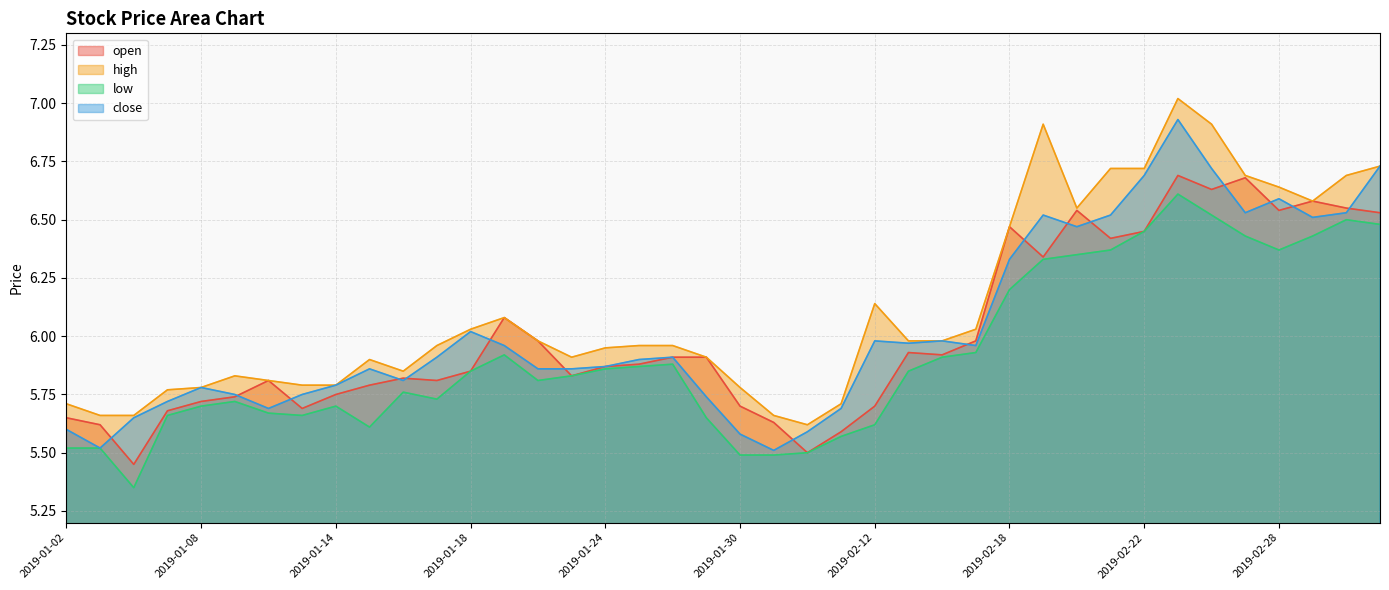

What position from the right is 2019-01-24?

24